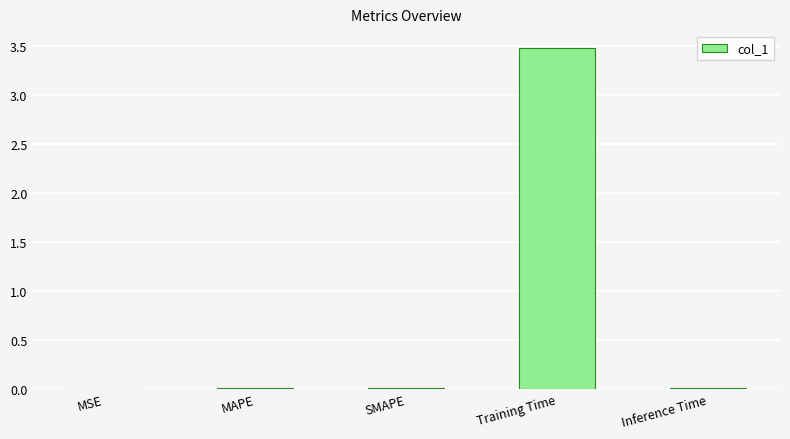

The value at MSE is 0.0. True or false?

True